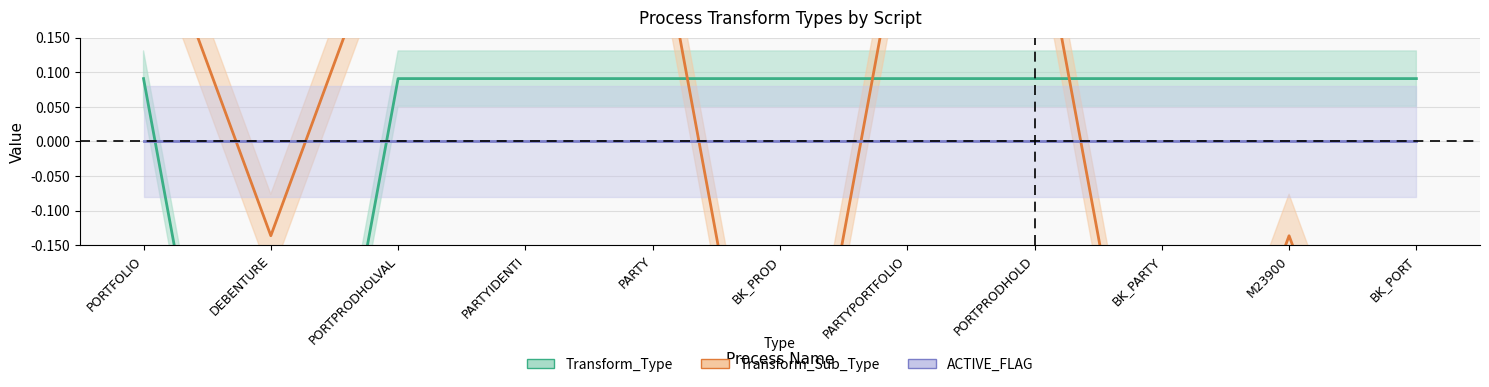

Does the chart display data point markers on the line(s)?

No